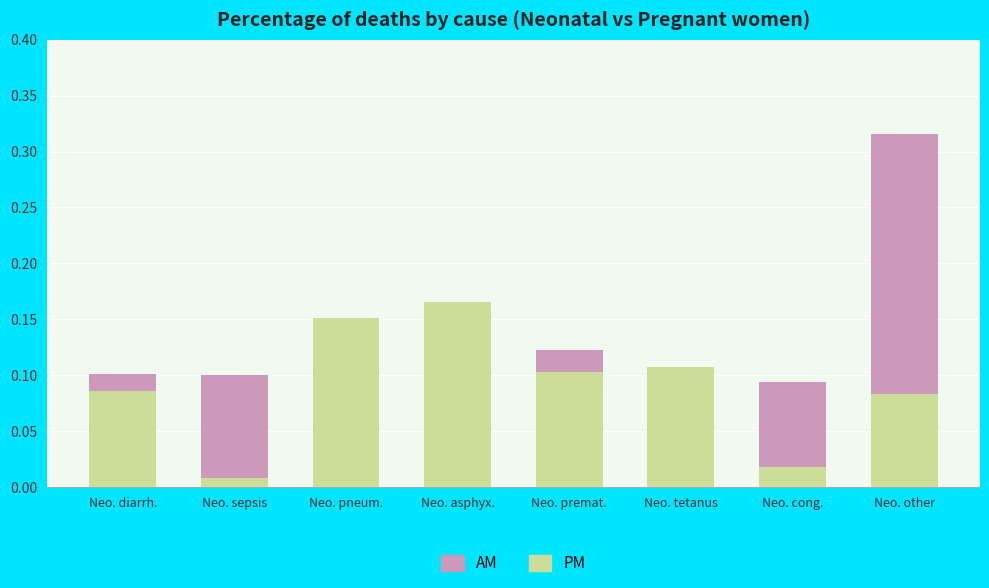

Rank the series at Neo. sepsis from highest to lowest value.

AM, PM